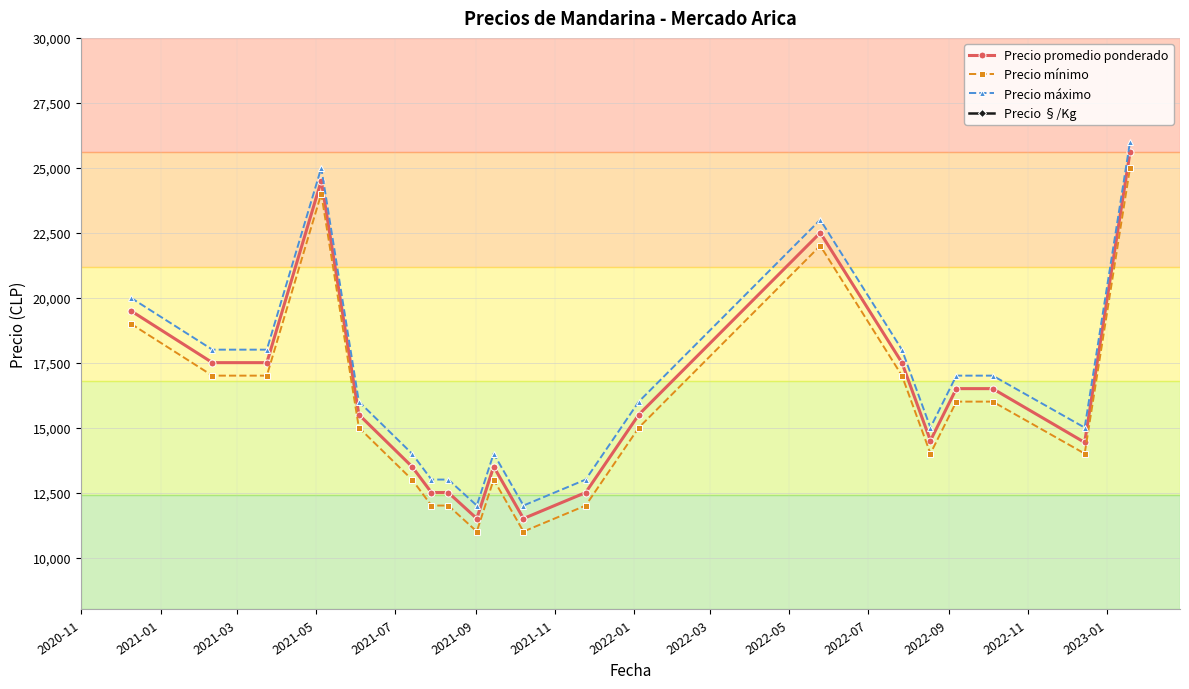

What is the difference between the second highest and minimum values in the Precio mínimo series?

13000